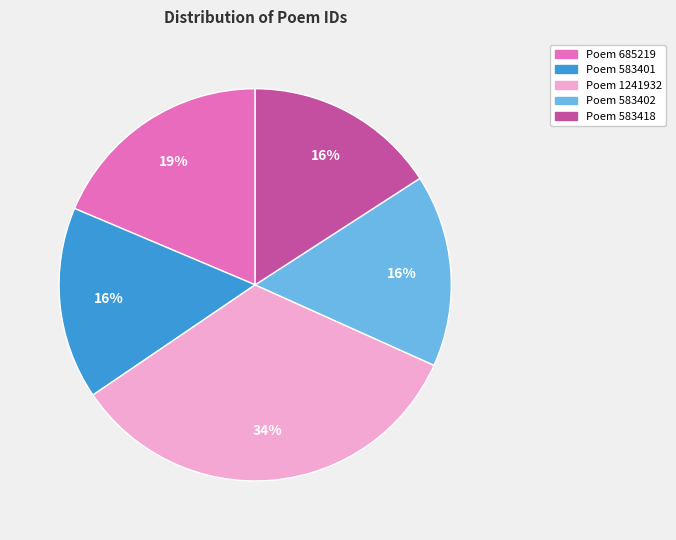

To the nearest percent, what is the average slice percentage?

20%